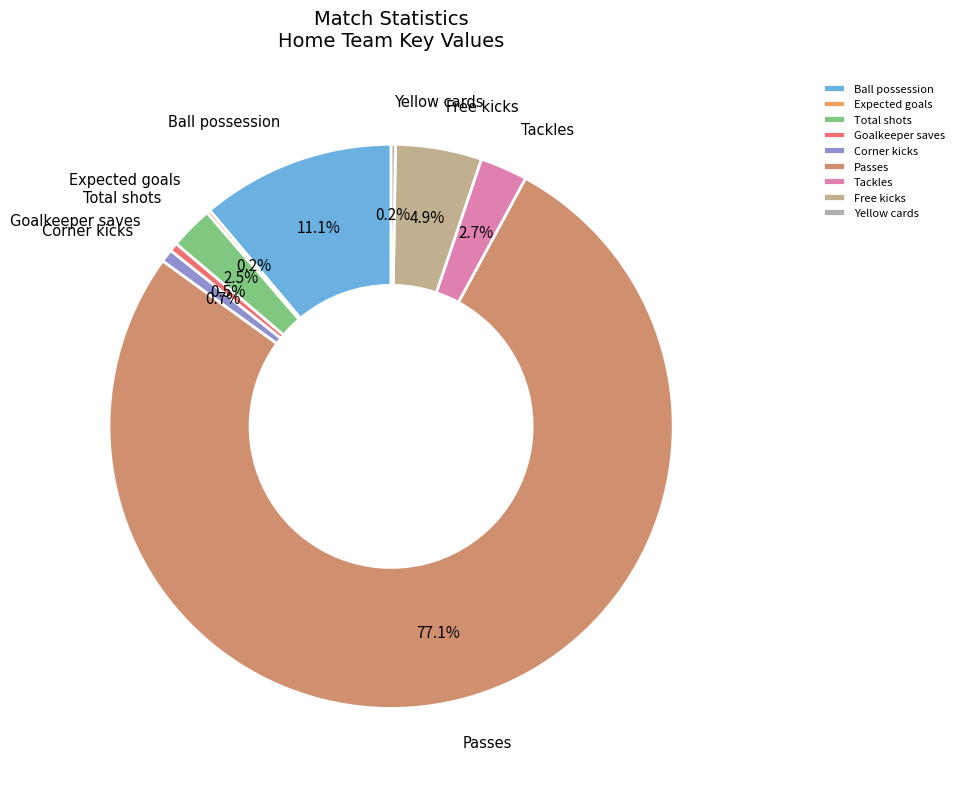

What is the largest slice in the pie chart?

Passes